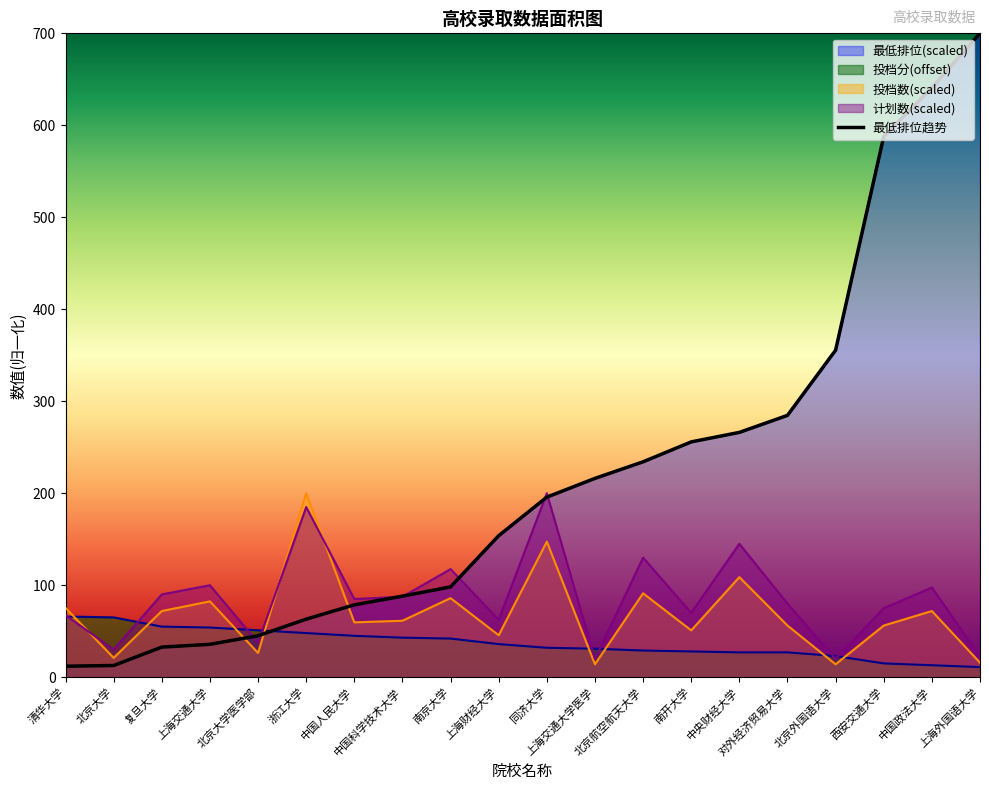

Where is 最低排位 nearest to the value 355?

北京外国语大学